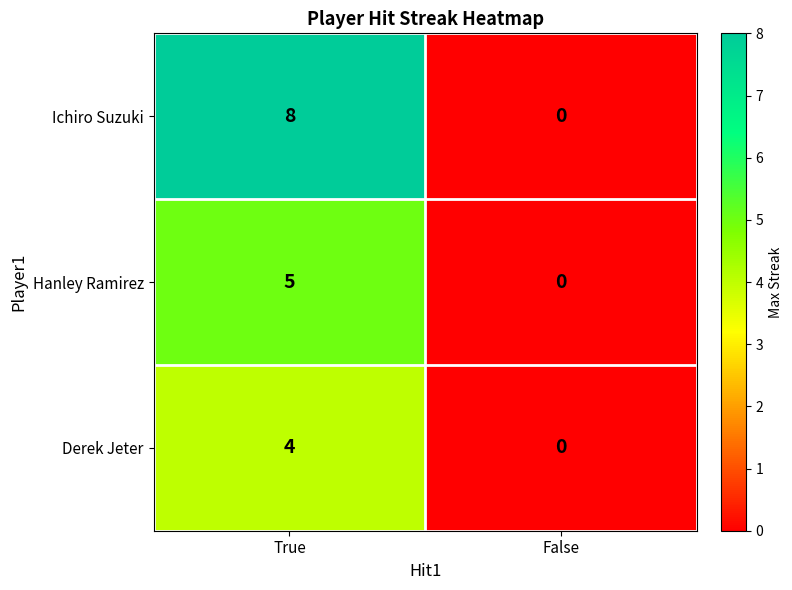

What is the greatest value displayed?

8